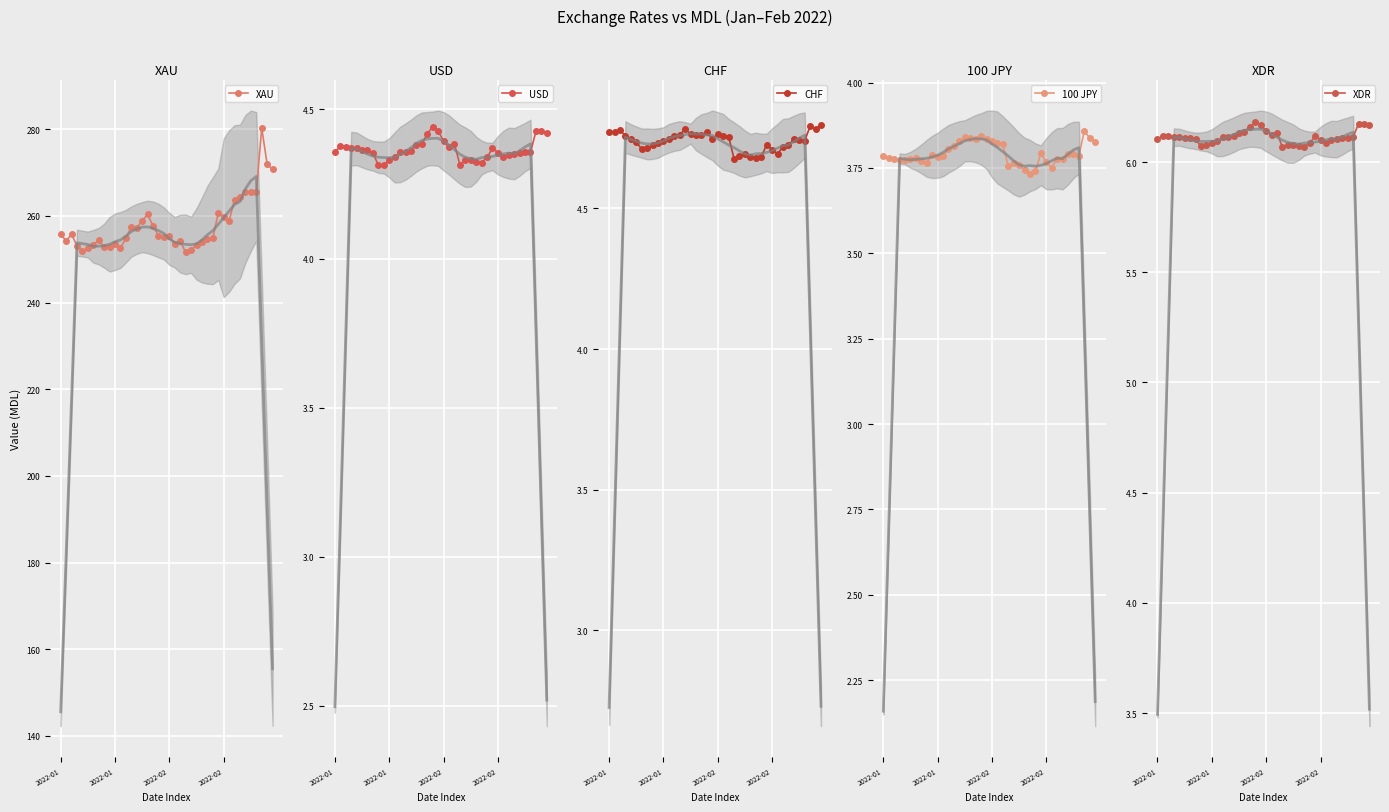

Reading left to right, transcribe all the data shown in this chart.

XAU: 255.8	254.2	255.7	253.1	251.8	252.6	253.3	254.4	252.7	252.8	253.4	252.6	254.8	257.5	257.2	258.9	260.3	257.7	255.4	255.1	255.3	253.5	254.2	251.6	252.2	253.3	253.9	254.7	254.8	260.6	259.8	258.8	263.8	264.4	265.5	265.4	265.5	280.3	271.9	270.7
USD: 4.4	4.4	4.4	4.4	4.4	4.4	4.4	4.4	4.3	4.3	4.3	4.3	4.4	4.4	4.4	4.4	4.4	4.4	4.4	4.4	4.4	4.4	4.4	4.3	4.3	4.3	4.3	4.3	4.3	4.4	4.4	4.3	4.3	4.4	4.4	4.4	4.4	4.4	4.4	4.4
CHF: 4.8	4.8	4.8	4.8	4.7	4.7	4.7	4.7	4.7	4.7	4.7	4.7	4.8	4.8	4.8	4.8	4.8	4.8	4.8	4.7	4.8	4.8	4.8	4.7	4.7	4.7	4.7	4.7	4.7	4.7	4.7	4.7	4.7	4.7	4.7	4.7	4.7	4.8	4.8	4.8
100 JPY: 3.8	3.8	3.8	3.8	3.8	3.8	3.8	3.8	3.8	3.8	3.8	3.8	3.8	3.8	3.8	3.8	3.8	3.8	3.8	3.8	3.8	3.8	3.8	3.8	3.8	3.8	3.7	3.7	3.7	3.8	3.8	3.8	3.8	3.8	3.8	3.8	3.8	3.9	3.8	3.8
XDR: 6.1	6.1	6.1	6.1	6.1	6.1	6.1	6.1	6.1	6.1	6.1	6.1	6.1	6.1	6.1	6.1	6.1	6.2	6.2	6.2	6.1	6.1	6.1	6.1	6.1	6.1	6.1	6.1	6.1	6.1	6.1	6.1	6.1	6.1	6.1	6.1	6.1	6.2	6.2	6.2